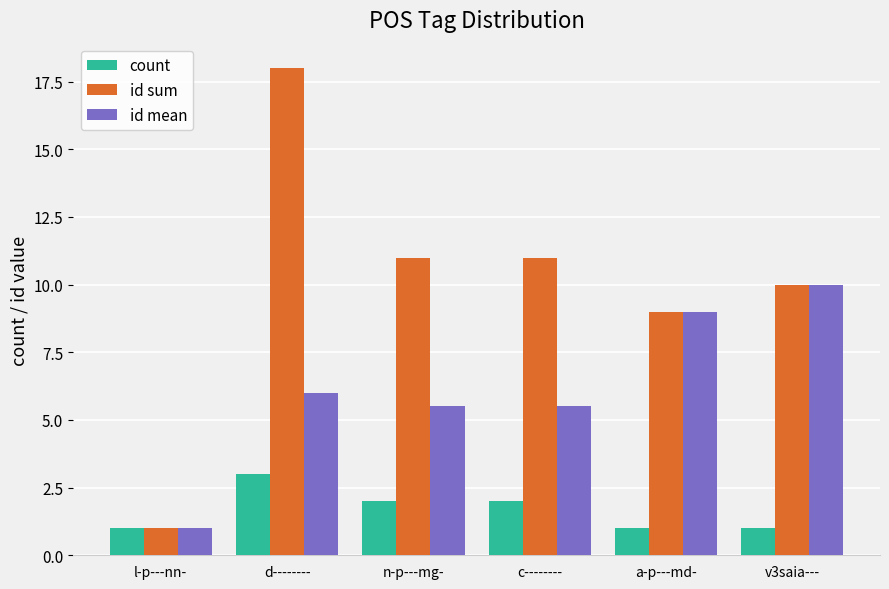

Which series has the widest spread of values?

id sum